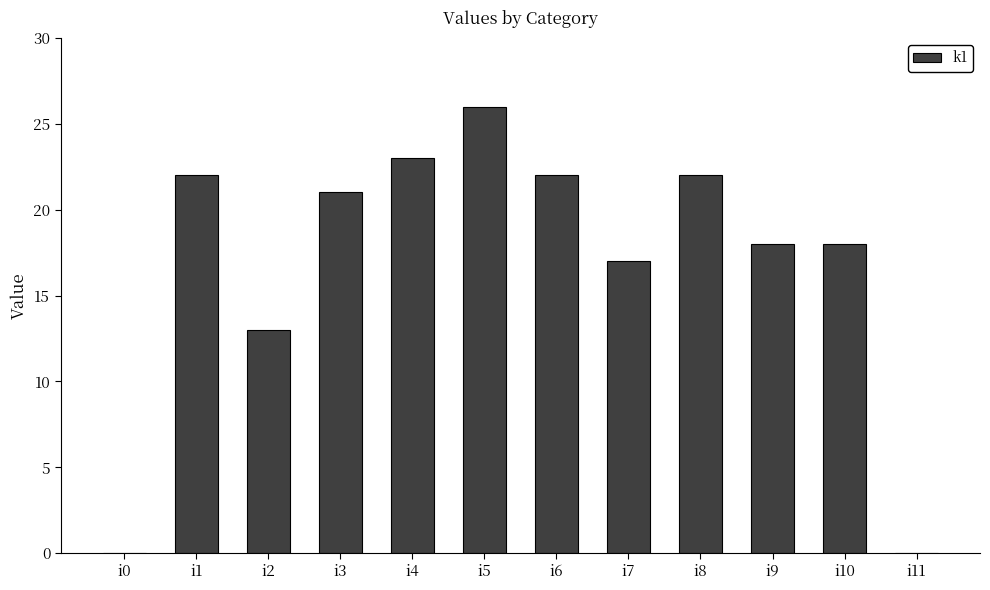

The chart shows a value of 5 at i5. True or false?

False